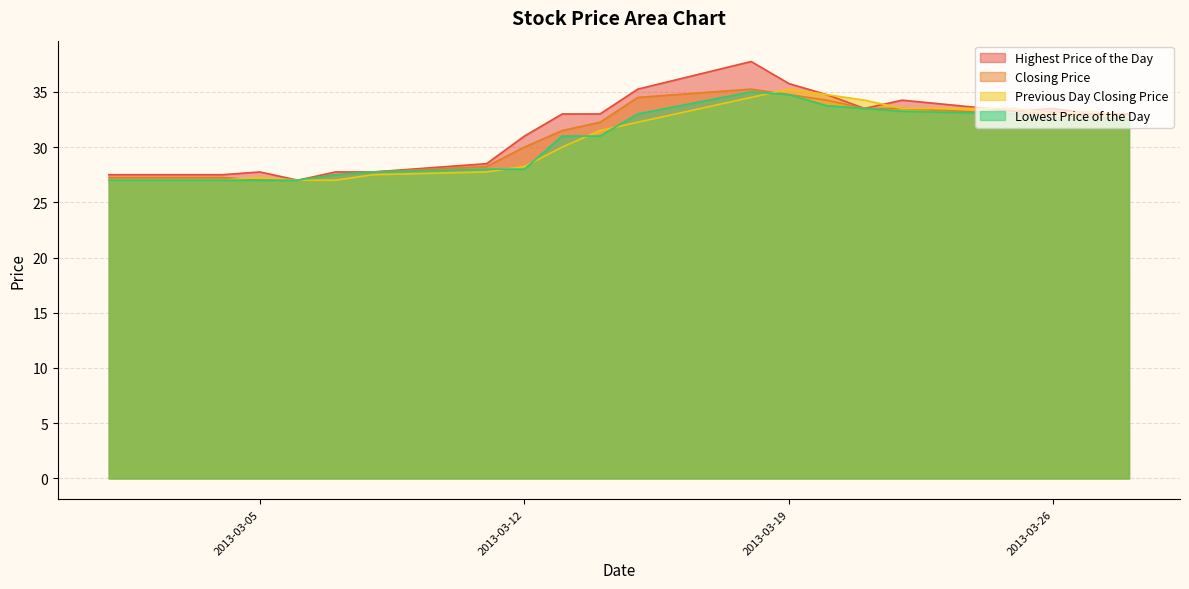

What is the value of the Previous Day Closing Price point at the 2nd from the left?

27.0